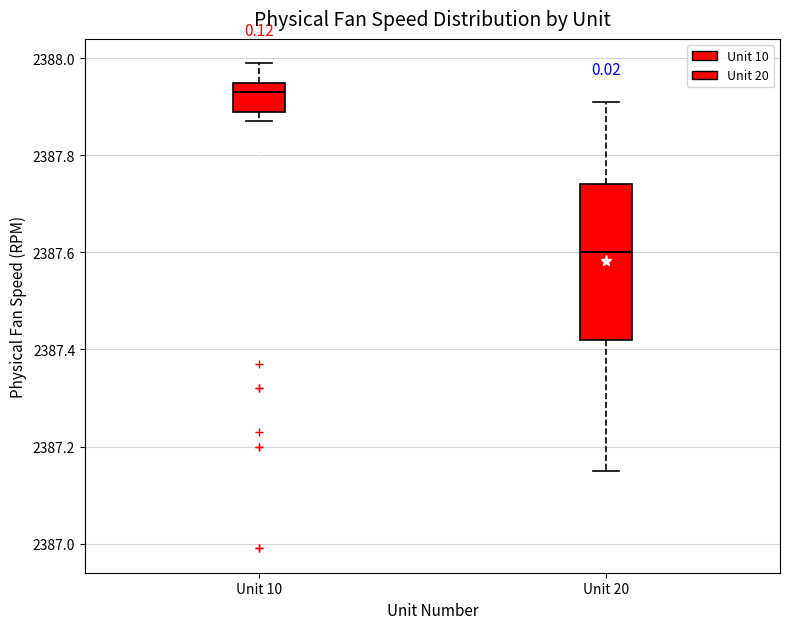

Reading left to right, read every box against the y-axis: the position of its median line, the range the box covers, and the ends of its whiskers. The values are not printed on the chart, so give them approximately, as read against the axis.

Unit 10: median 2387.94, box 2387.90 to 2387.96, whiskers 2387.88 to 2388.00
Unit 20: median 2387.60, box 2387.42 to 2387.74, whiskers 2387.16 to 2387.92